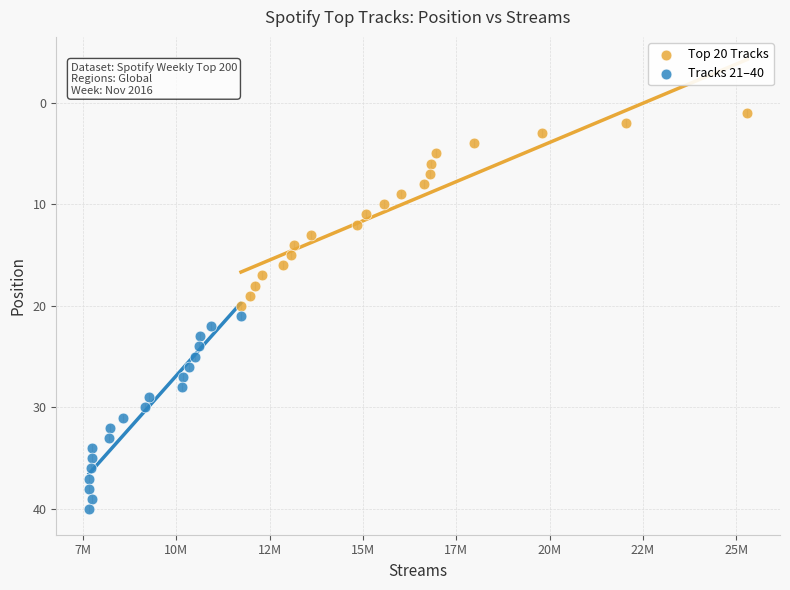

Which series contains the lowest Y value?

Top 20 Tracks